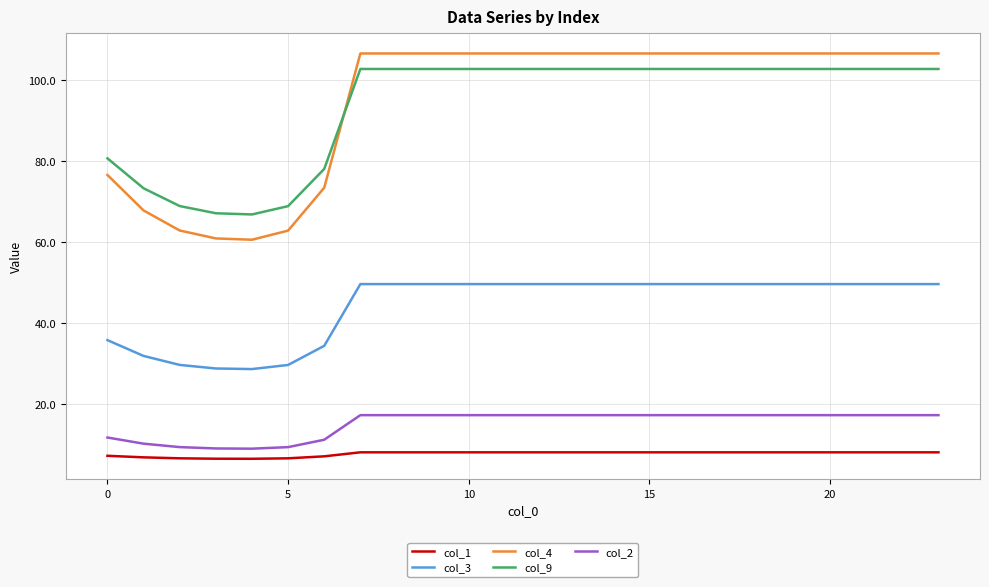

Is this an area chart (filled region under the line)?

No